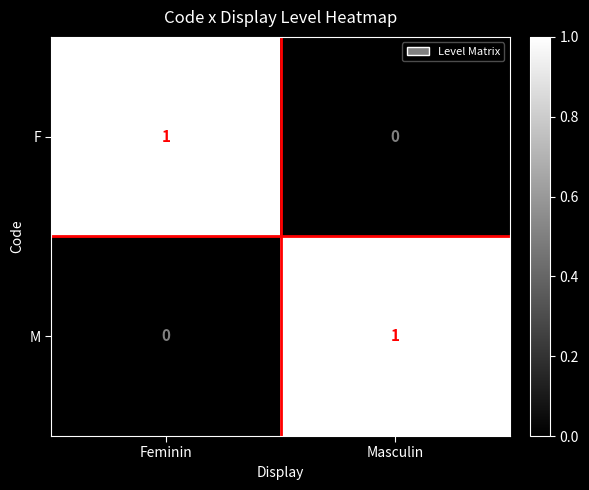

The value of F at Masculin is 1. True or false?

False